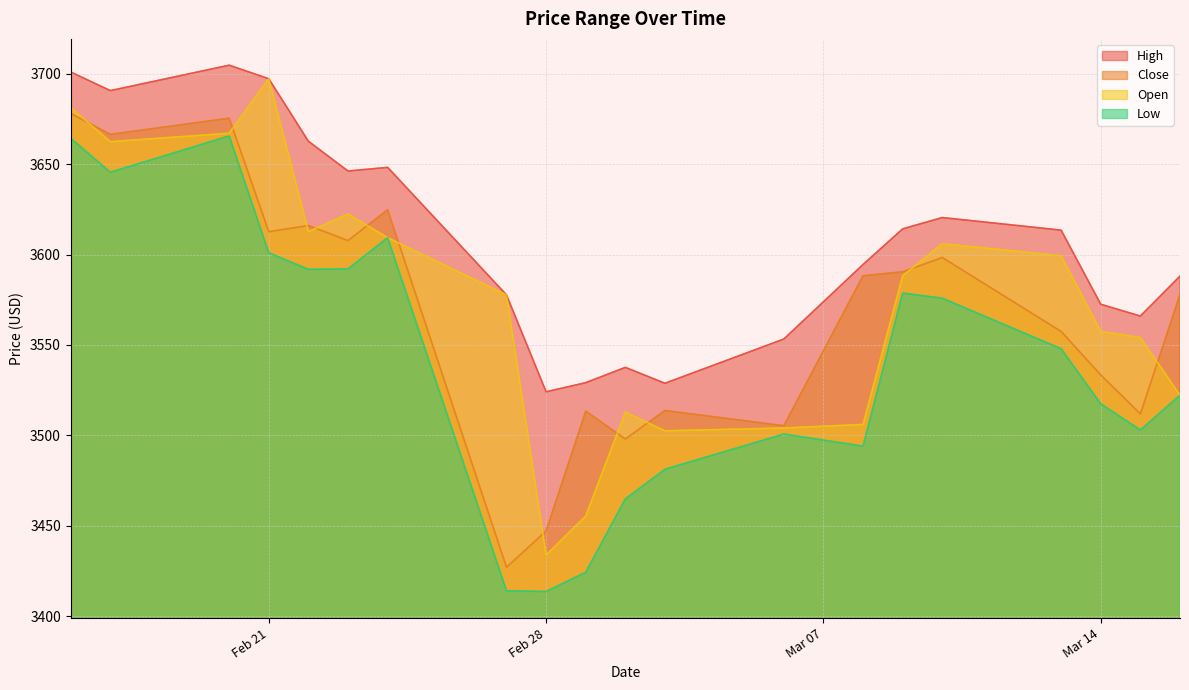

The value of Open at 2023-02-17 is 5935.4. True or false?

False